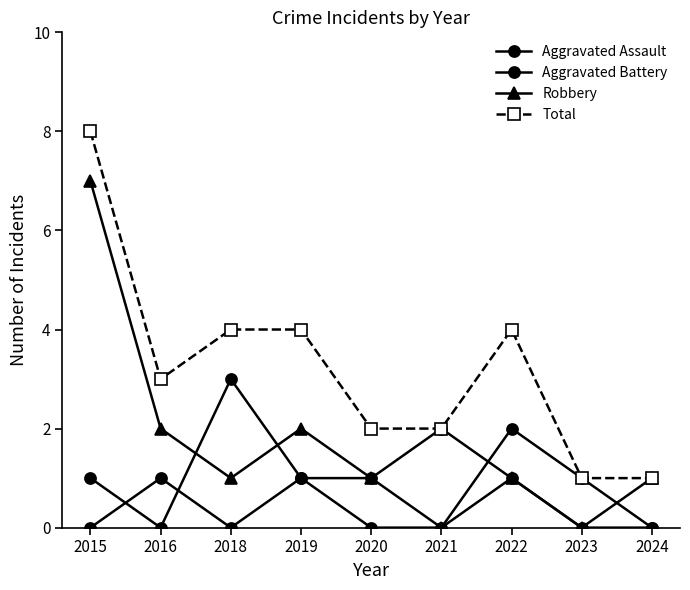

How many lines are shown in the chart?

4